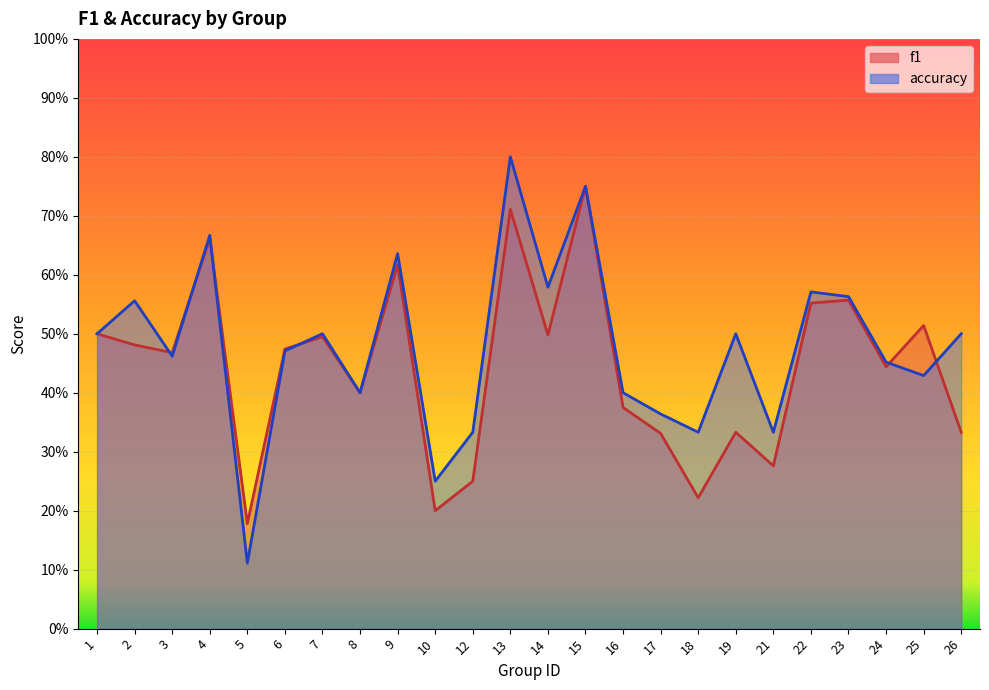

True or false: f1 and accuracy intersect in this chart.

True